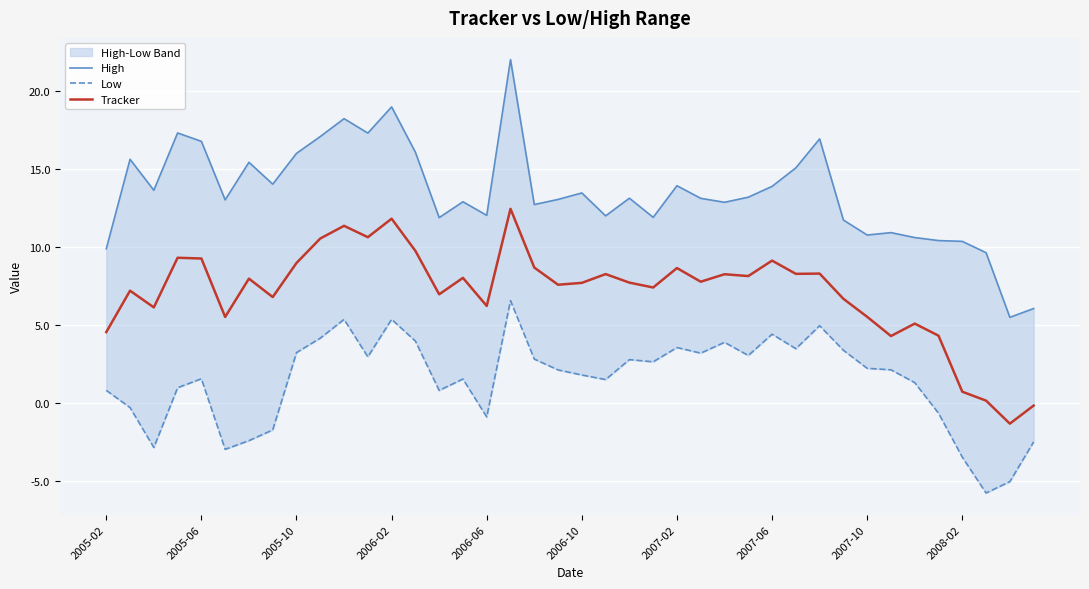

Reading right to left, extract all data points from this chart.

High: 6.1	5.5	9.6	10.4	10.4	10.6	10.9	10.8	11.7	16.9	15.1	13.9	13.2	12.9	13.1	13.9	11.9	13.1	12.0	13.5	13.1	12.7	22.0	12.0	12.9	11.9	16.1	19.0	17.3	18.2	17.1	16.0	14.0	15.4	13.0	16.8	17.3	13.7	15.6	9.9
Low: -2.5	-5.0	-5.8	-3.5	-0.6	1.3	2.1	2.2	3.4	5.0	3.5	4.4	3.1	3.9	3.2	3.6	2.6	2.8	1.5	1.8	2.1	2.8	6.6	-0.9	1.5	0.8	4.0	5.4	3.0	5.4	4.2	3.2	-1.7	-2.4	-3.0	1.6	1.0	-2.8	-0.3	0.8
Tracker: -0.2	-1.3	0.2	0.7	4.3	5.1	4.3	5.5	6.7	8.3	8.3	9.1	8.1	8.3	7.8	8.7	7.4	7.7	8.3	7.7	7.6	8.7	12.5	6.2	8.0	7.0	9.8	11.8	10.6	11.4	10.6	9.0	6.8	8.0	5.5	9.3	9.3	6.1	7.2	4.6